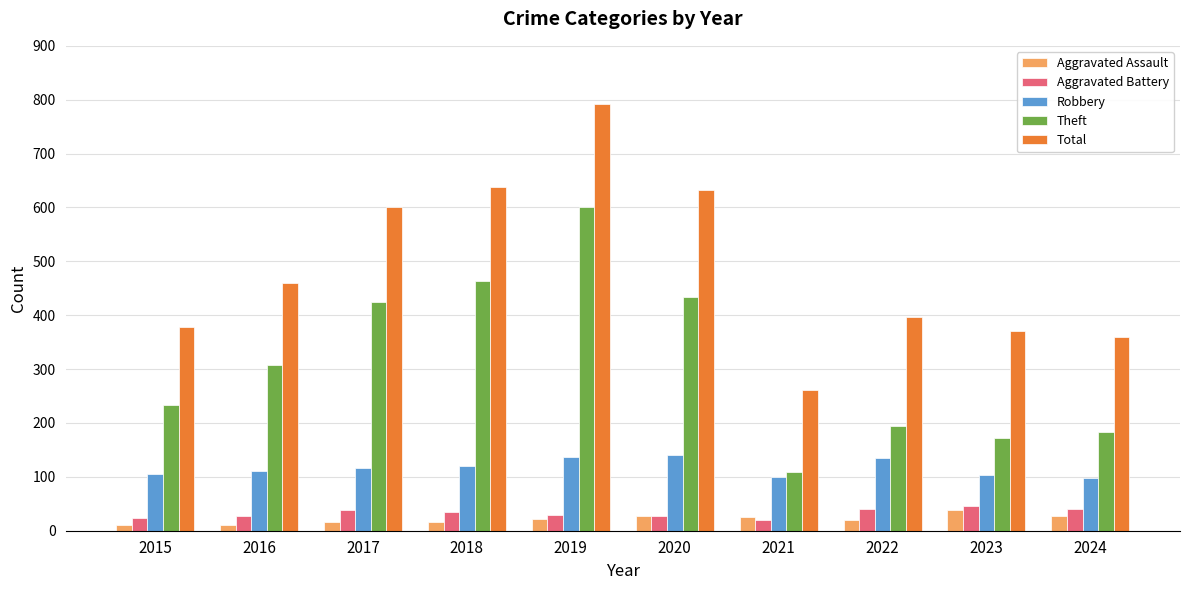

How many data points does each series have?

10